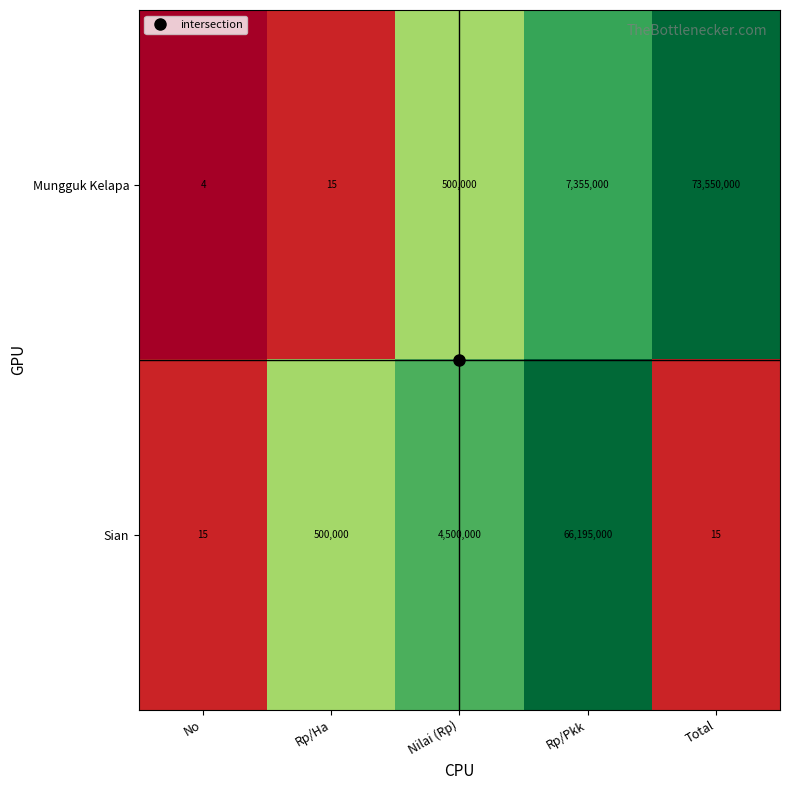

Which label corresponds to the largest value in the chart?

Total